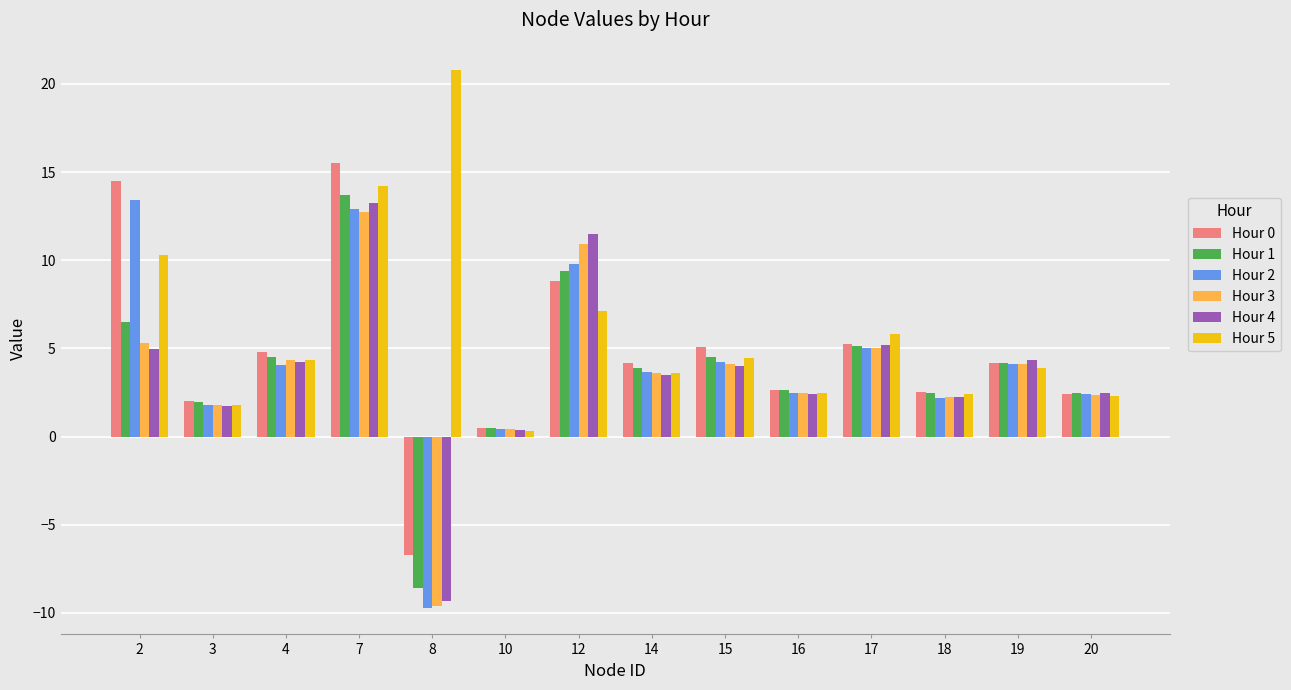

Which series has the largest range (max minus min)?

Hour 2